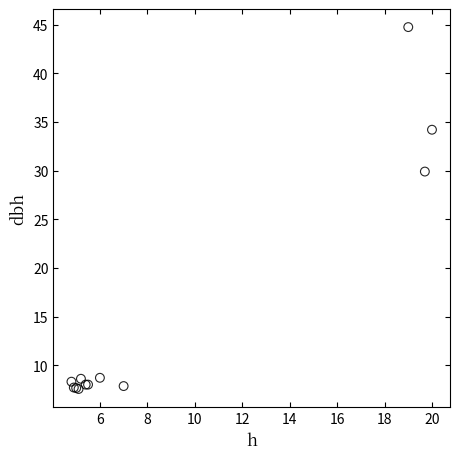

What Y value in the scatter plot is closest to 26?

29.9